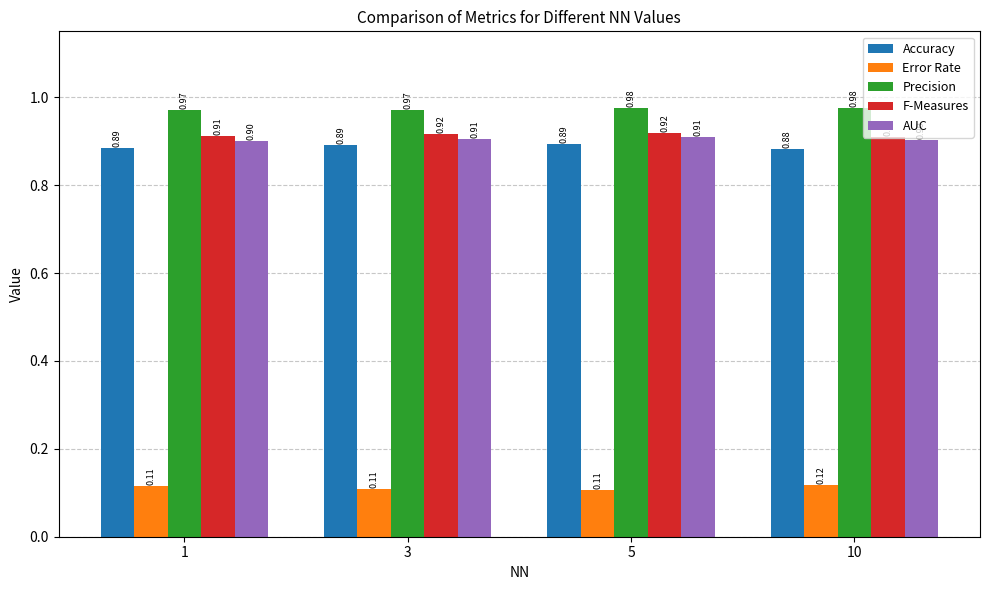

Where is Precision nearest to the value 0?

1